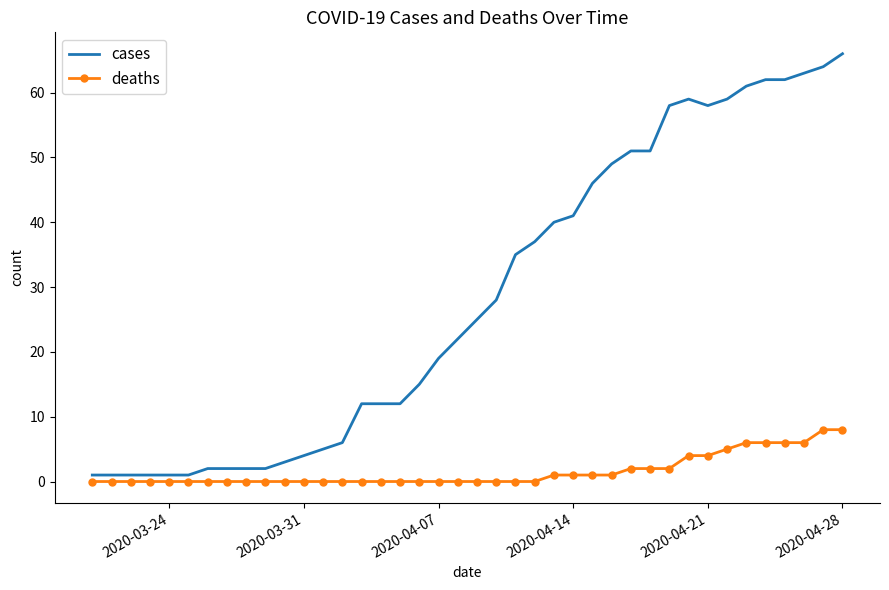

Which series has the largest range (max minus min)?

cases